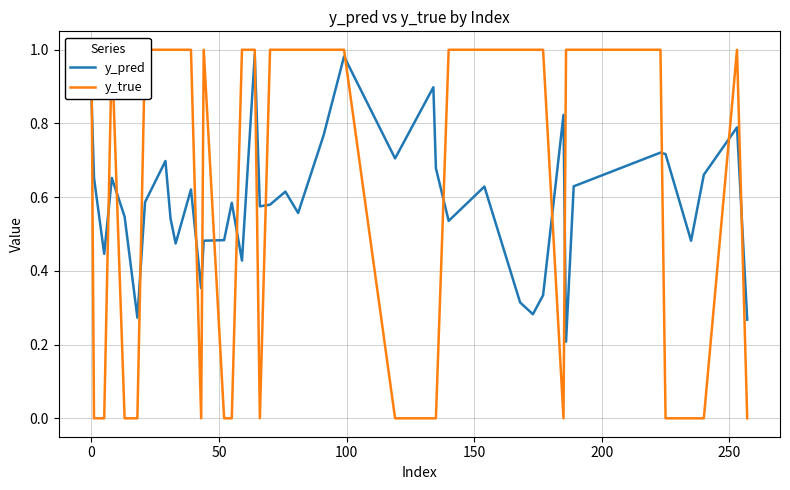

How many series are shown in this chart?

2